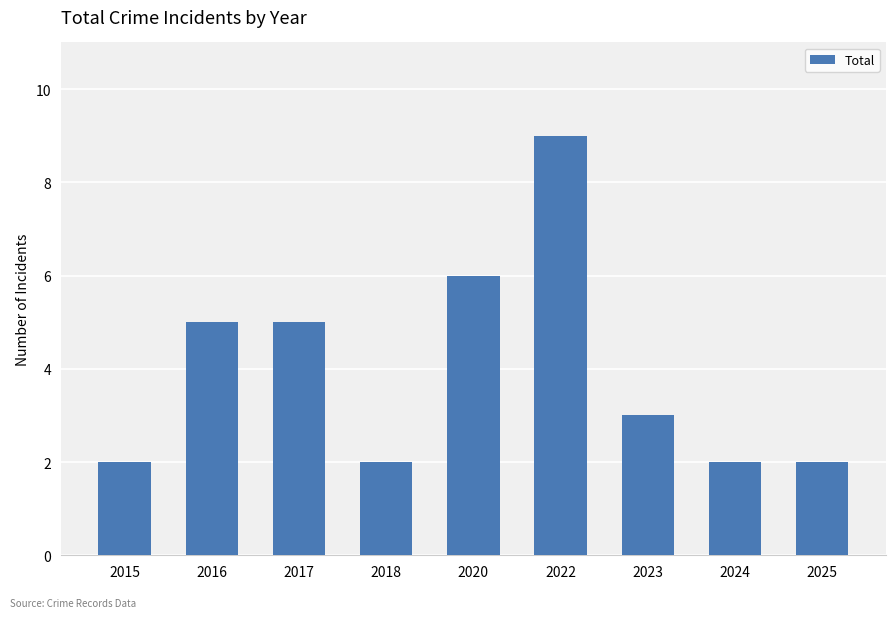

Are the bars grouped side by side (vs. stacked)?

No